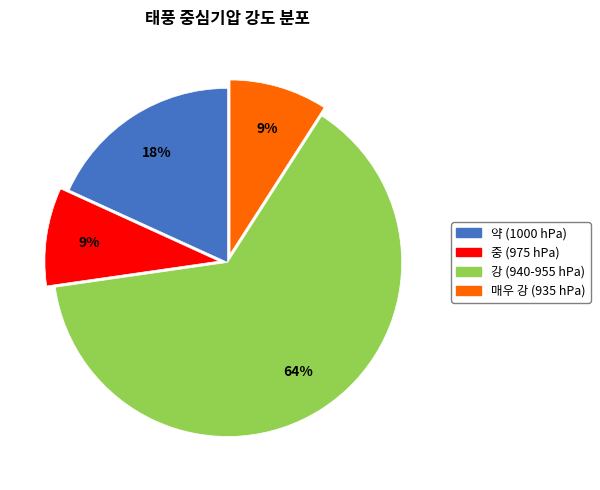

Is it true that 중 (975 hPa) is 20% of the pie?

False